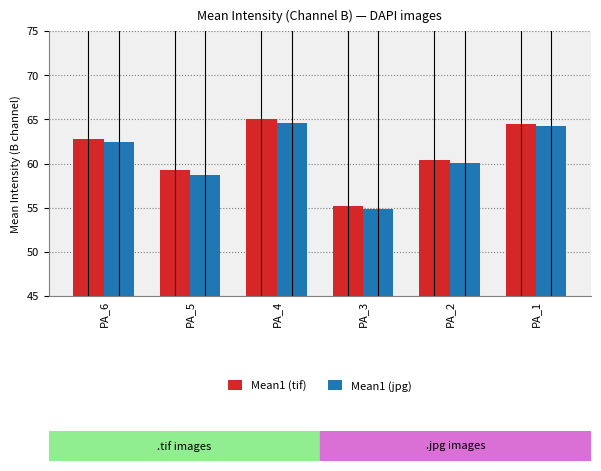

Which label corresponds to the smallest value in the chart?

PA_3